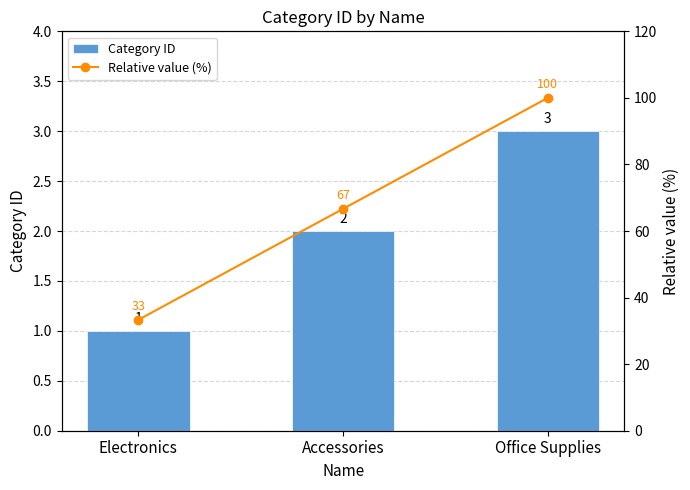

What is the sum of the Relative value (%) values at Office Supplies and Accessories?

166.7